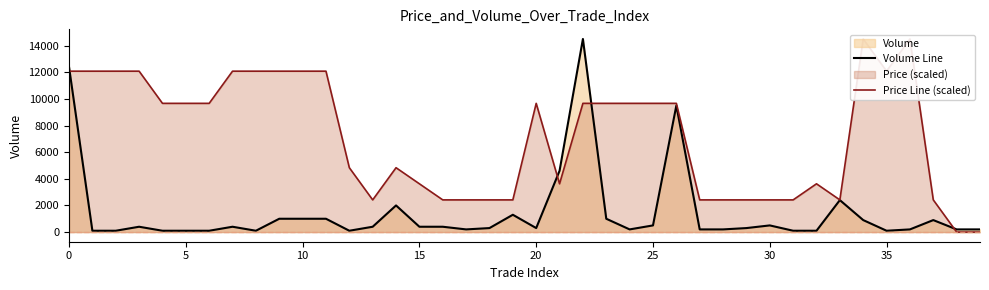

Where is the first local maximum for Price Line (scaled)?

14